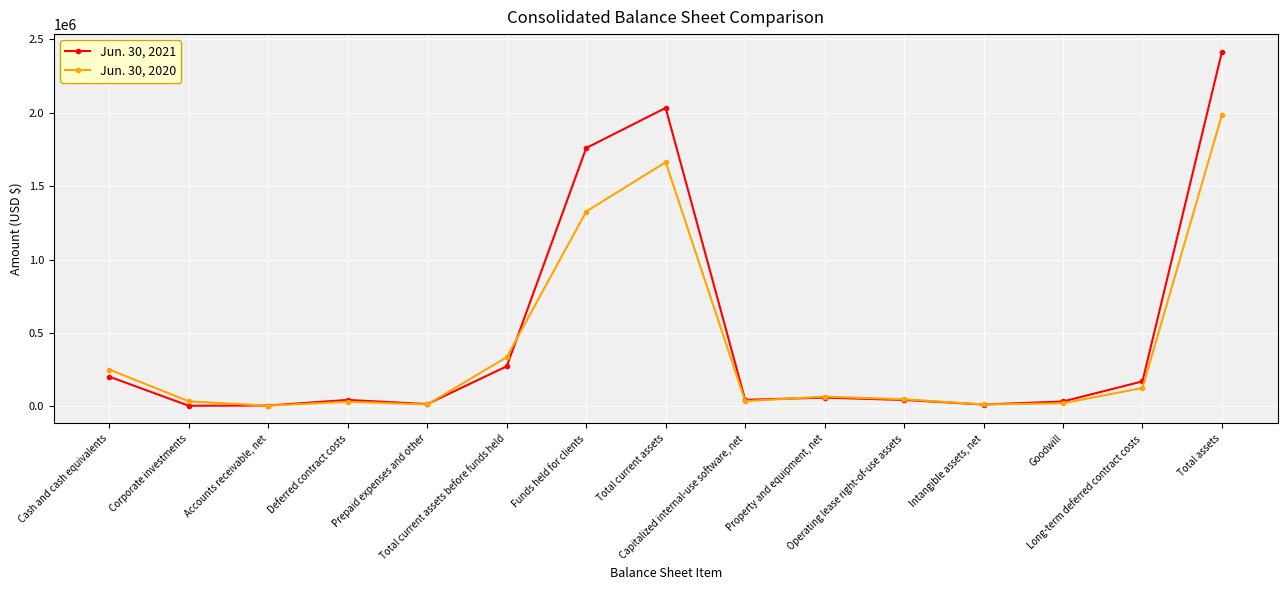

What is the label of the 1st point from the left?

Cash and cash equivalents